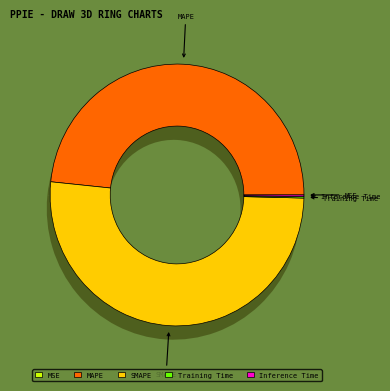

To the nearest percent, what is the average slice percentage?

20%